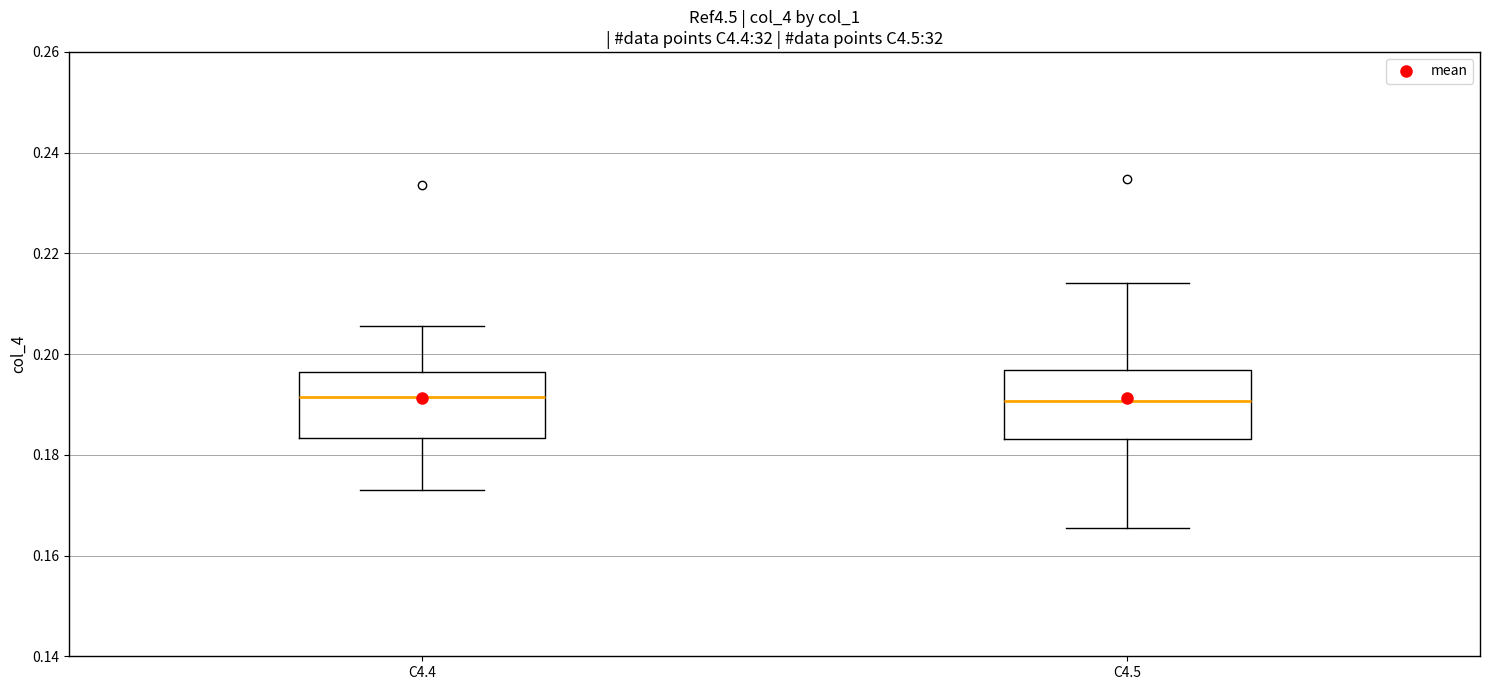

Where does the upper whisker of the box for C4.4 end on the y-axis? The values are not printed on the chart, so give them approximately, as read against the axis.

0.206